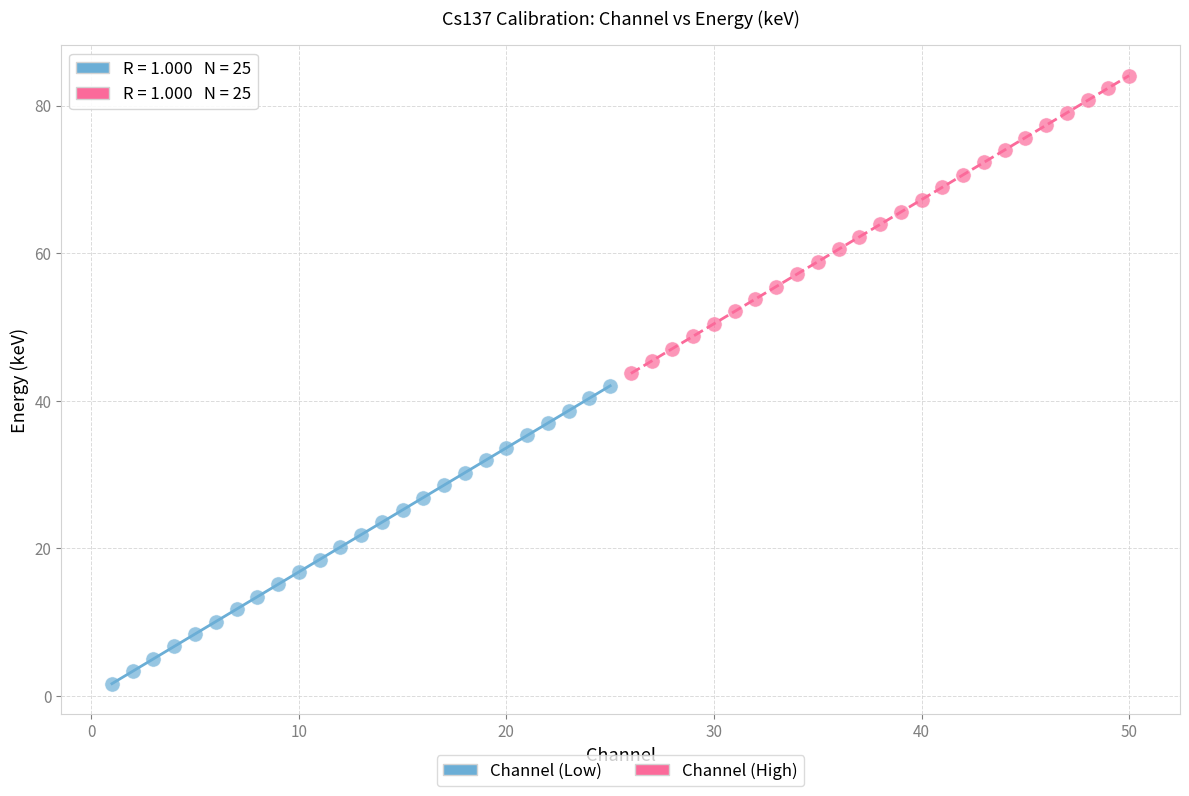

Which series reaches the minimum Y coordinate?

Channel (Low)